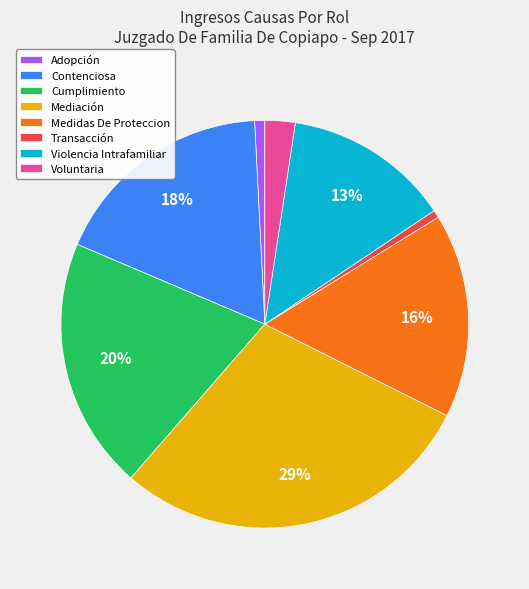

Which has a higher value, Voluntaria or Medidas De Proteccion?

Medidas De Proteccion